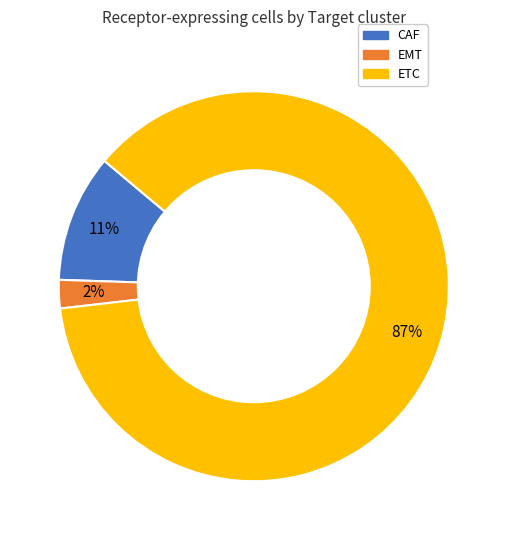

Which slice is the largest?

ETC